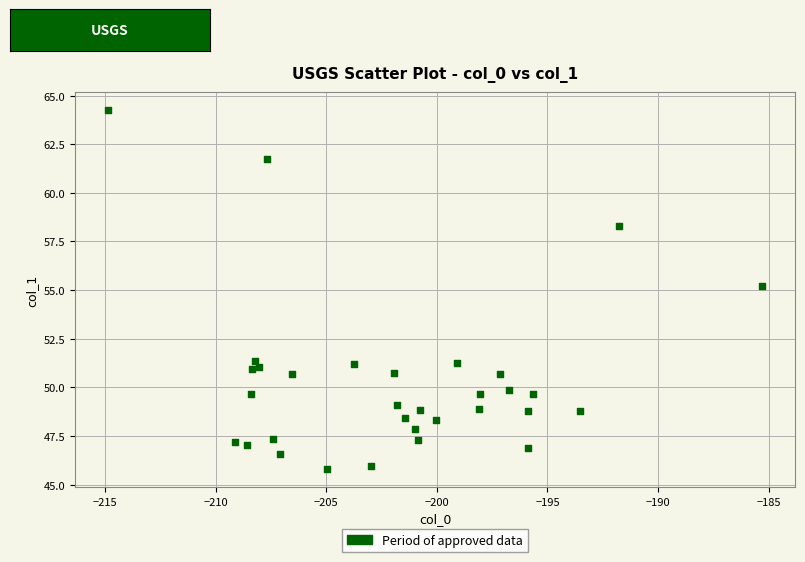

What is the range of X values (max minus min)?

29.6